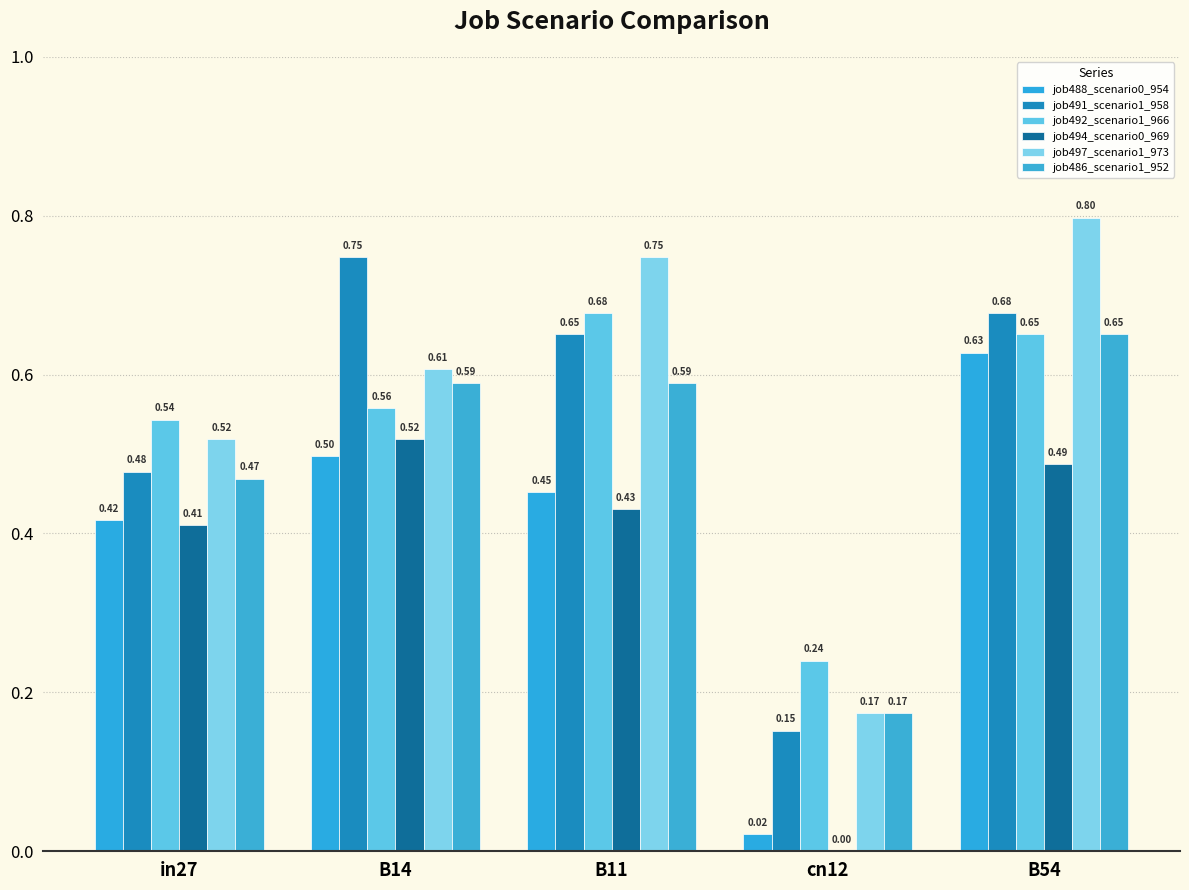

At which label is job494_scenario0_969 closest to 0?

cn12